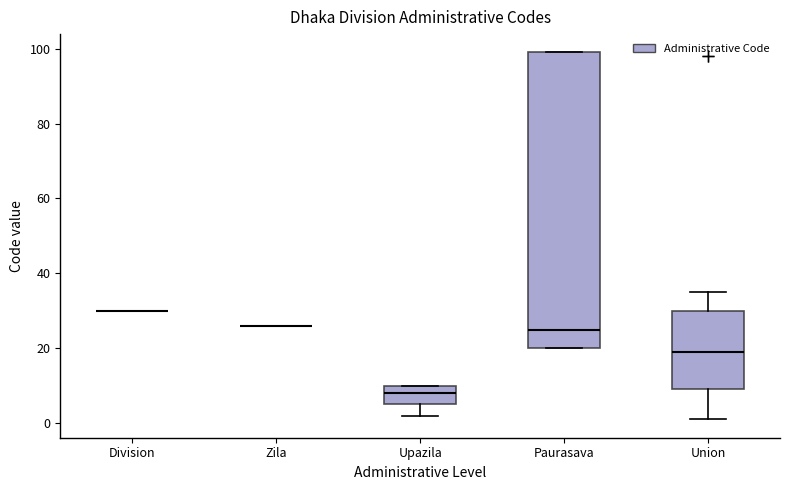

Reading left to right, transcribe this box plot: for each box, give where its median line is, the range the box spans, and where its two whiskers end, as read against the y-axis. The values are not printed on the chart, so give them approximately, as read against the axis.

Division: box collapsed to a line at 30, whiskers 30 to 30
Zila: box collapsed to a line at 26, whiskers 26 to 26
Upazila: median 8, box 6 to 10, whiskers 2 to 10
Paurasava: median 26, box 20 to 100, whiskers 20 to 100
Union: median 20, box 10 to 30, whiskers 2 to 36